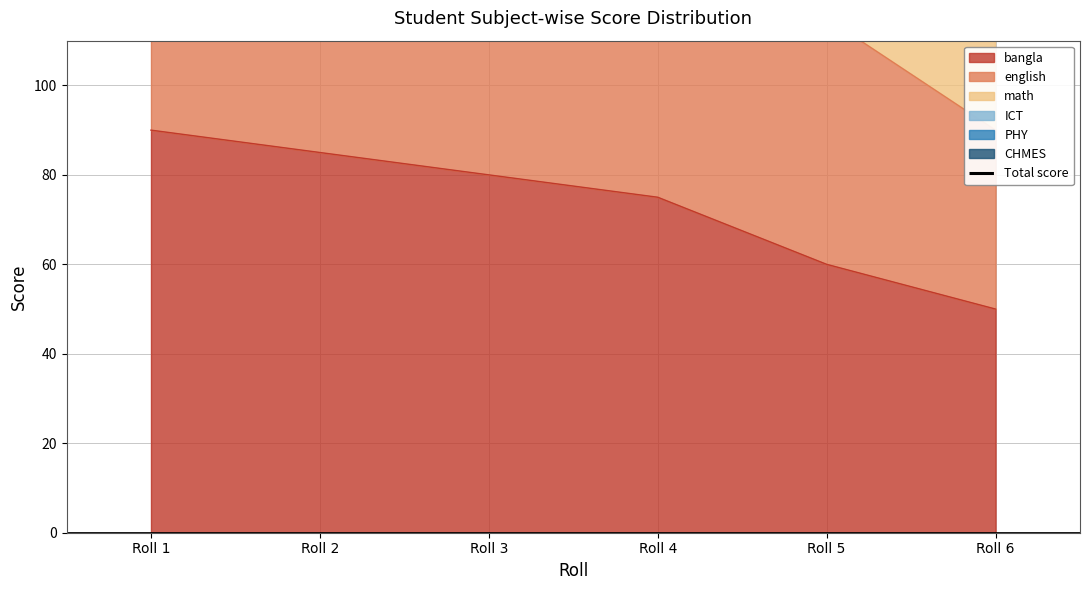

Where is the data nearest to the value 406?

Roll 3